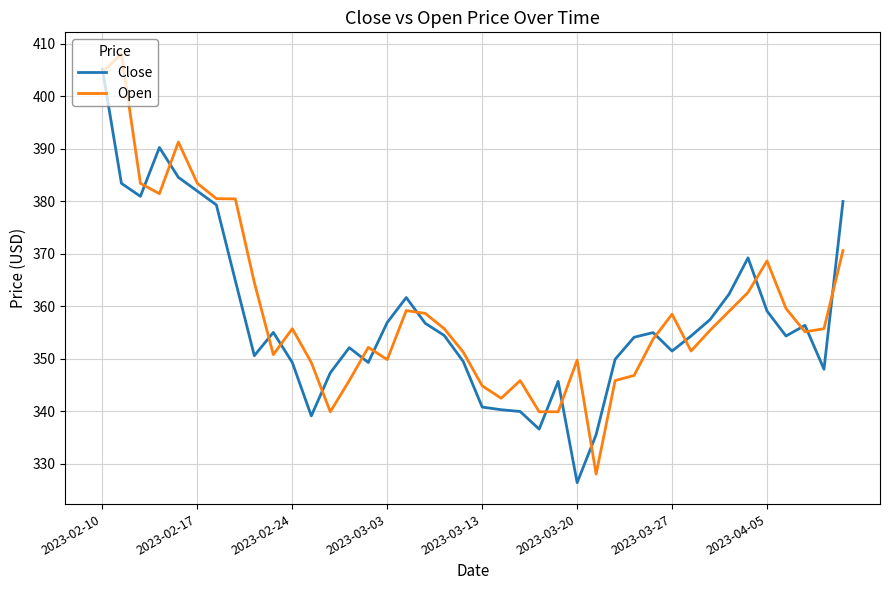

How many lines are shown in the chart?

2